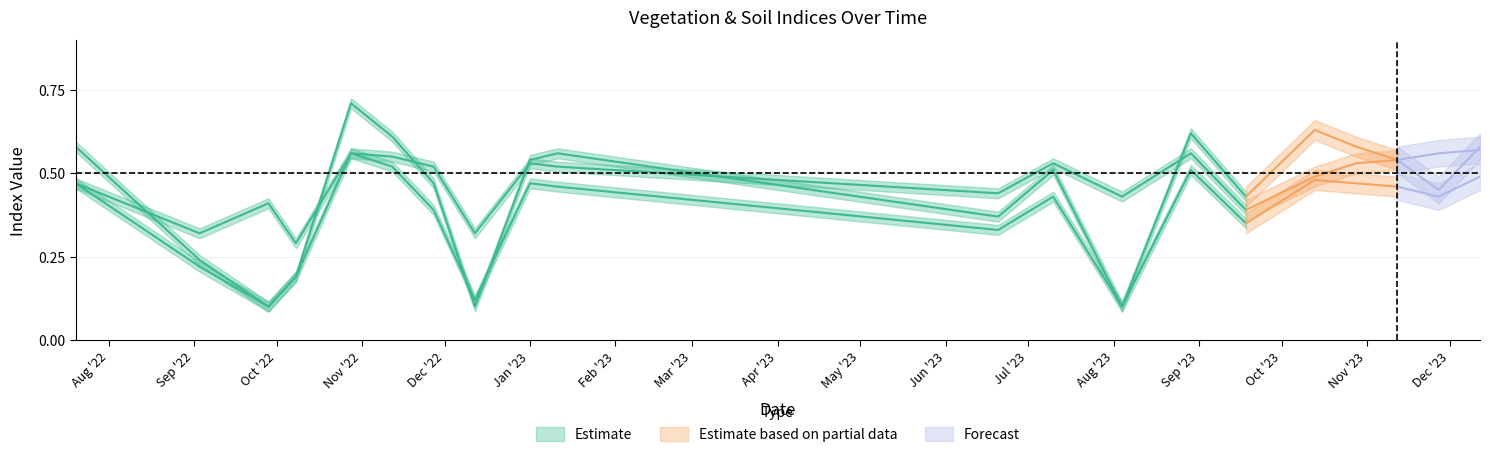

Reading left to right, transcribe all the data shown in this chart.

ndvi: 20-07-2022=0.6	03-09-2022=0.2	28-09-2022=0.1	08-10-2022=0.2	28-10-2022=0.7	12-11-2022=0.6	27-11-2022=0.5	12-12-2022=0.1	01-01-2023=0.5	11-01-2023=0.6	20-06-2023=0.4	10-07-2023=0.5	04-08-2023=0.1	29-08-2023=0.6	18-09-2023=0.4	13-10-2023=0.6	28-10-2023=0.6	12-11-2023=0.5	27-11-2023=0.5	12-12-2023=0.6
evi: 20-07-2022=0.4	03-09-2022=0.2	28-09-2022=0.1	08-10-2022=0.2	28-10-2022=0.4	12-11-2022=0.3	27-11-2022=0.3	12-12-2022=0.1	01-01-2023=0.3	11-01-2023=0.3	20-06-2023=0.2	10-07-2023=0.3	04-08-2023=0.1	29-08-2023=0.5	18-09-2023=0.4	13-10-2023=0.4	28-10-2023=0.3	12-11-2023=0.3	27-11-2023=0.3	12-12-2023=0.3
savi: 20-07-2022=0.4	03-09-2022=0.2	28-09-2022=0.1	08-10-2022=0.2	28-10-2022=0.4	12-11-2022=0.4	27-11-2022=0.3	12-12-2022=0.1	01-01-2023=0.3	11-01-2023=0.3	20-06-2023=0.2	10-07-2023=0.3	04-08-2023=0.1	29-08-2023=0.5	18-09-2023=0.4	13-10-2023=0.4	28-10-2023=0.4	12-11-2023=0.3	27-11-2023=0.3	12-12-2023=0.3
ndre: 20-07-2022=0.5	03-09-2022=0.2	28-09-2022=0.1	08-10-2022=0.2	28-10-2022=0.6	12-11-2022=0.5	27-11-2022=0.4	12-12-2022=0.1	01-01-2023=0.5	11-01-2023=0.5	20-06-2023=0.3	10-07-2023=0.4	04-08-2023=0.1	29-08-2023=0.5	18-09-2023=0.3	13-10-2023=0.5	28-10-2023=0.5	12-11-2023=0.5	27-11-2023=0.4	12-12-2023=0.5
ndmi: 20-07-2022=0.5	03-09-2022=0.3	28-09-2022=0.4	08-10-2022=0.3	28-10-2022=0.6	12-11-2022=0.6	27-11-2022=0.5	12-12-2022=0.3	01-01-2023=0.5	11-01-2023=0.5	20-06-2023=0.4	10-07-2023=0.5	04-08-2023=0.4	29-08-2023=0.6	18-09-2023=0.4	13-10-2023=0.5	28-10-2023=0.5	12-11-2023=0.5	27-11-2023=0.6	12-12-2023=0.6
soc: 20-07-2022=0.3	03-09-2022=0.3	28-09-2022=0.2	08-10-2022=0.2	28-10-2022=0.3	12-11-2022=0.3	27-11-2022=0.3	12-12-2022=0.1	01-01-2023=0.3	11-01-2023=0.3	20-06-2023=0.3	10-07-2023=0.3	04-08-2023=0.2	29-08-2023=0.3	18-09-2023=0.3	13-10-2023=0.3	28-10-2023=0.3	12-11-2023=0.3	27-11-2023=0.3	12-12-2023=0.3